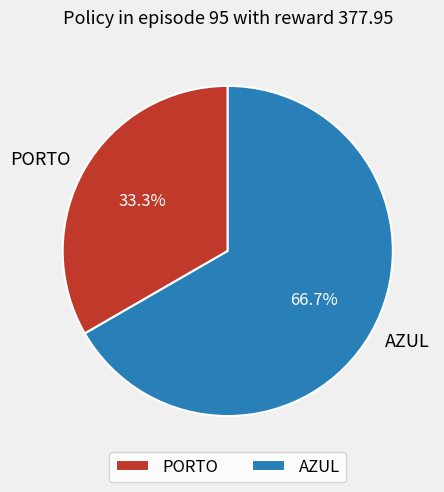

The AZUL slice represents 67% of the pie. True or false?

True